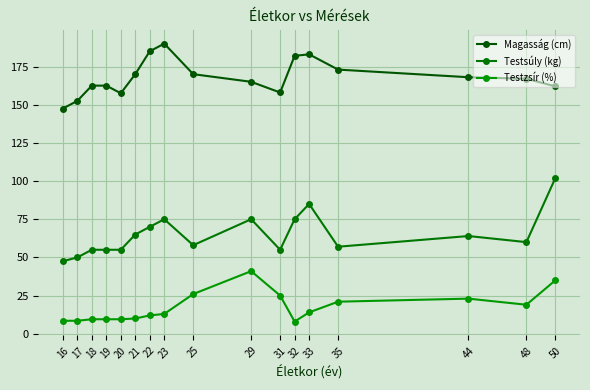

True or false: Testzsír (%) has more than 0 points higher than both neighbors.

True